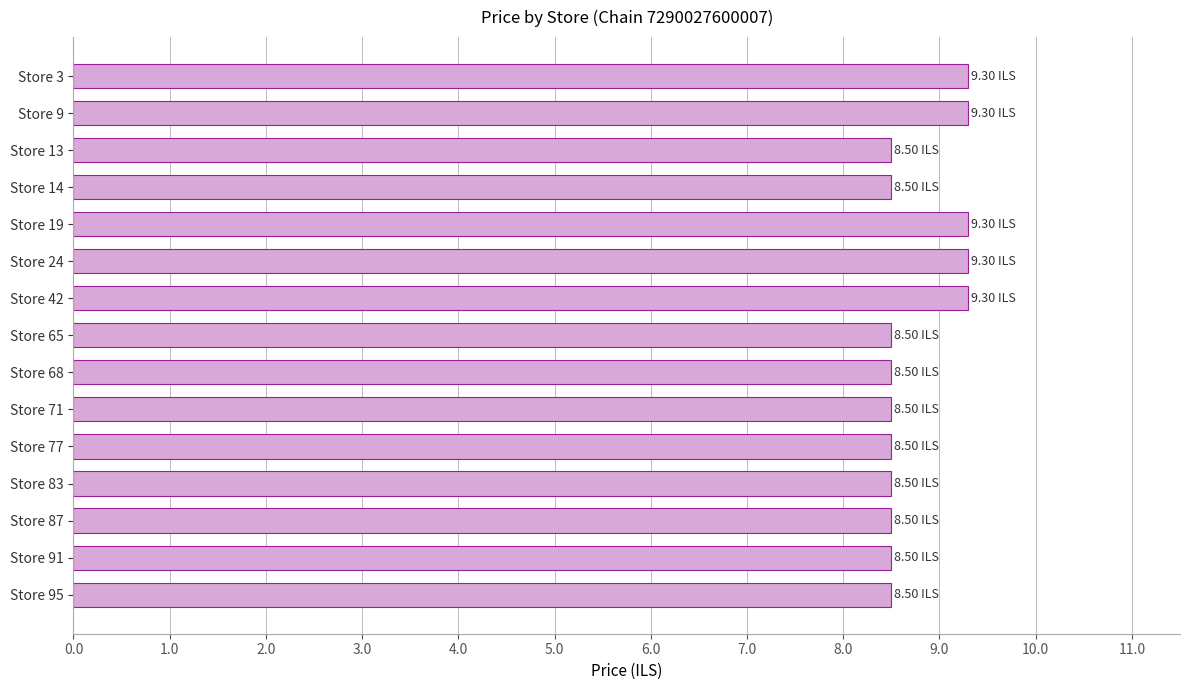

What is the ratio of the value at Store 24 to the value at Store 14?

1.1